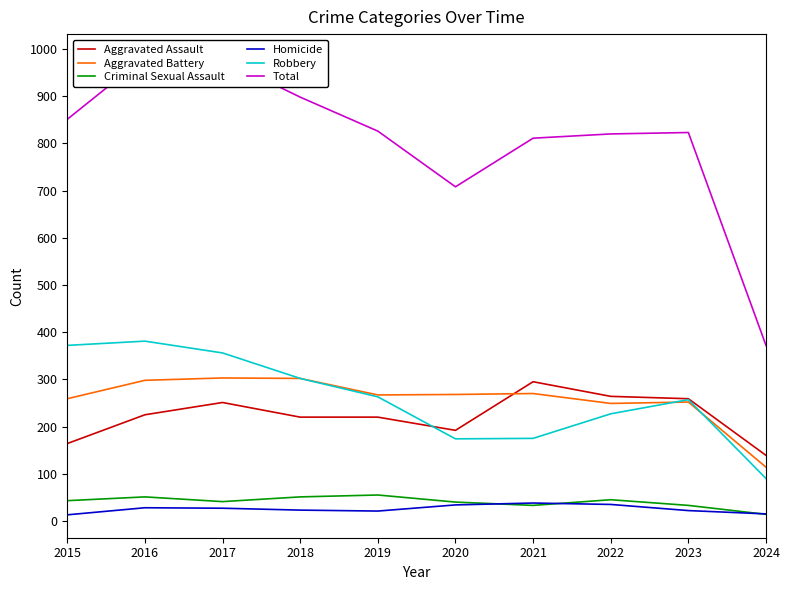

What is the sum of all Aggravated Assault values?

2229